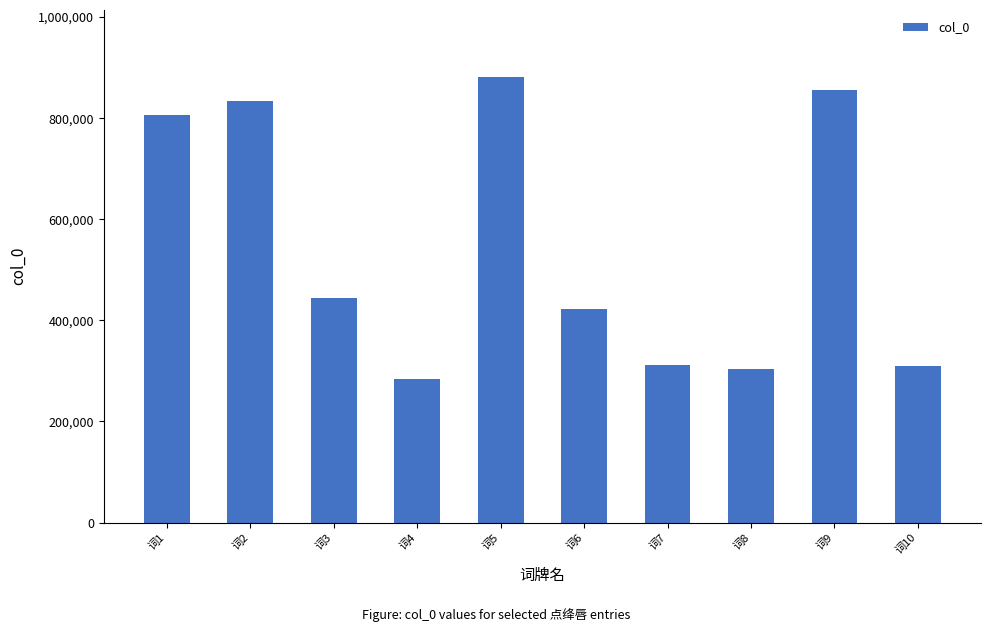

What is the sum of all values?

5455236